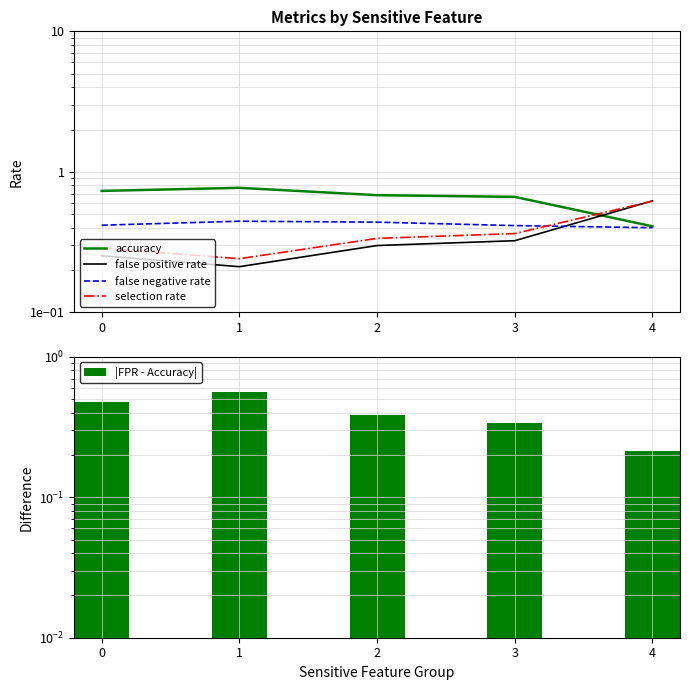

Rank the series by their maximum value, from highest to lowest.

accuracy, false positive rate, selection rate, |FPR - Accuracy|, false negative rate